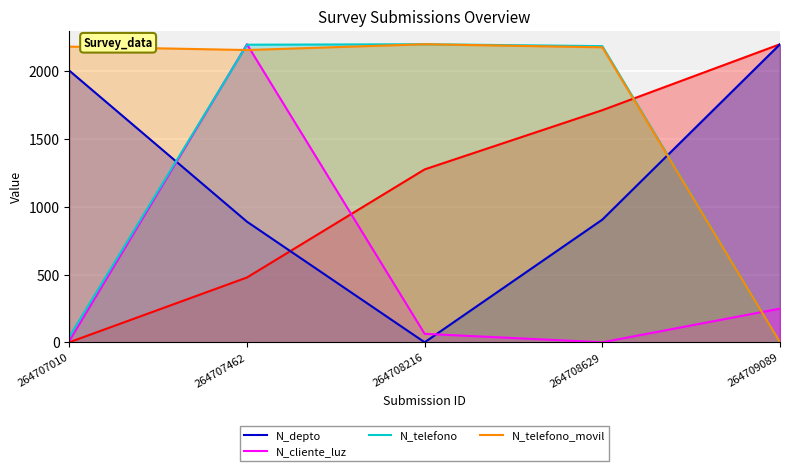

The N_cliente_luz series shows 67.0 at 264709089. True or false?

False